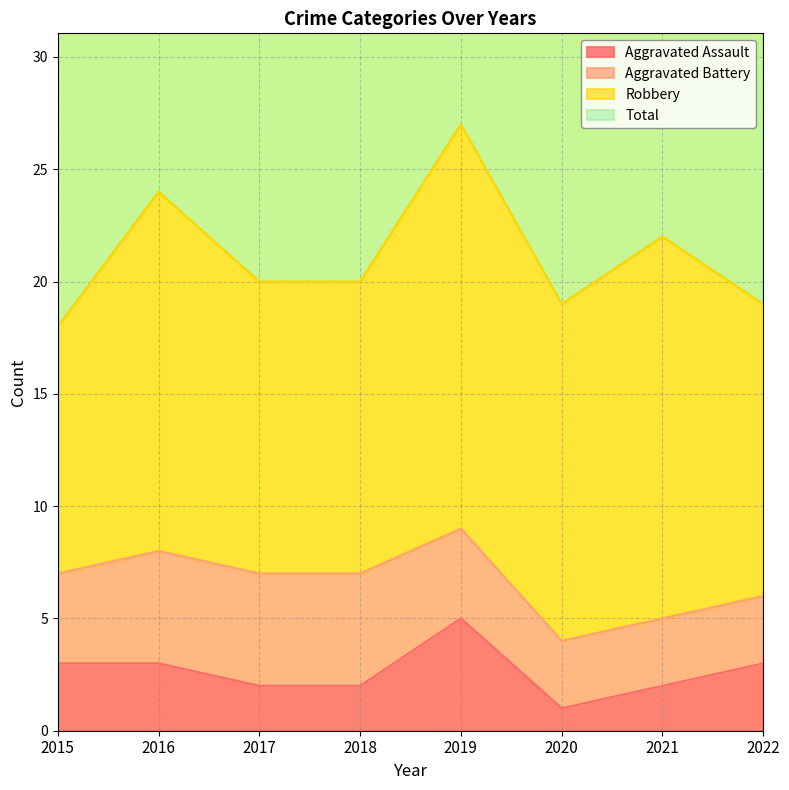

The value of Aggravated Assault at 2017 is 3. True or false?

False